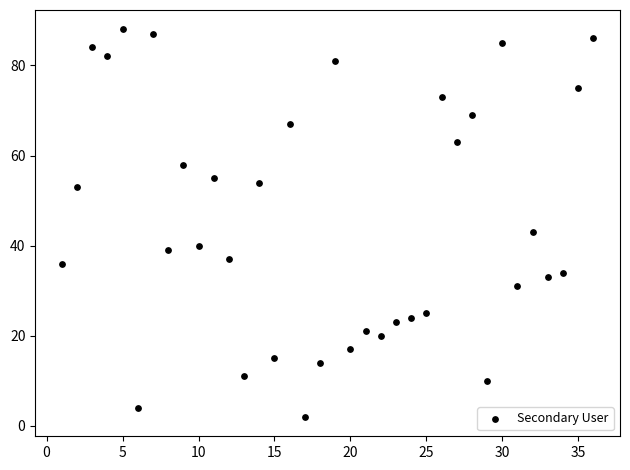

What is the range of Y values (max minus min)?

86